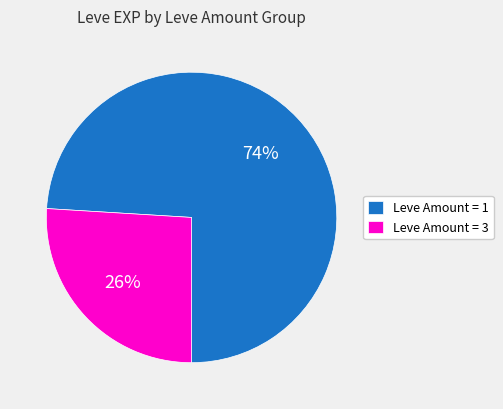

To the nearest percent, what is the difference between the largest and smallest slice percentages?

48%